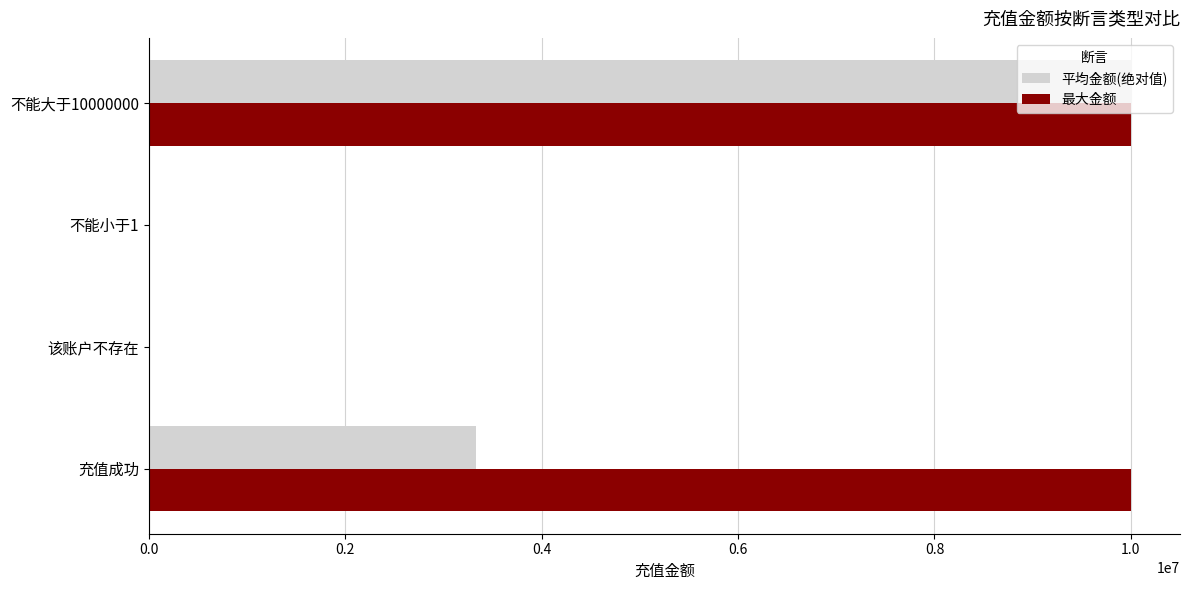

How many values in the 平均金额(绝对值) series exceed 3333334?

2